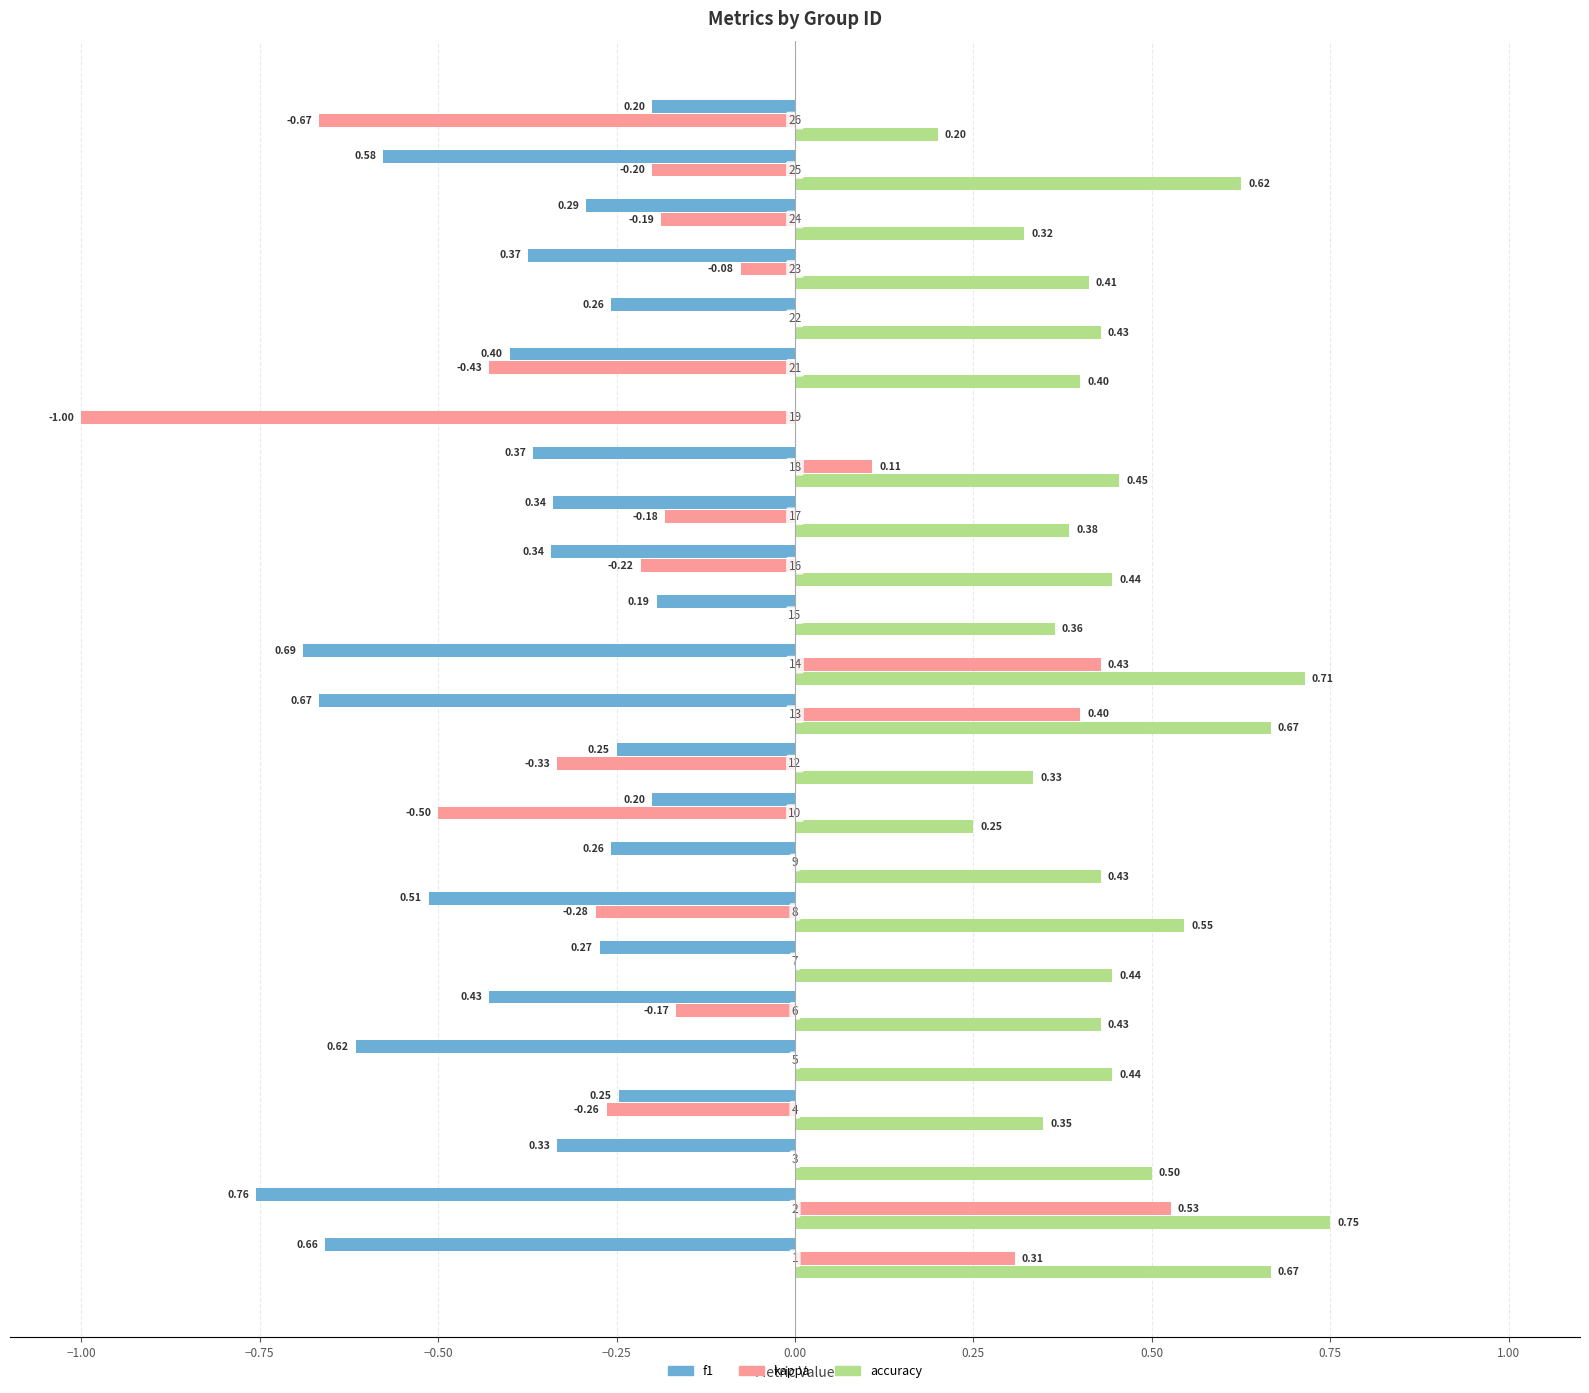

Reading left to right, what are all the values shown in this chart?

f1: 1=0.7	2=0.8	3=0.3	4=0.2	5=0.6	6=0.4	7=0.3	8=0.5	9=0.3	10=0.2	12=0.2	13=0.7	14=0.7	15=0.2	16=0.3	17=0.3	18=0.4	19=0.0	21=0.4	22=0.3	23=0.4	24=0.3	25=0.6	26=0.2
kappa: 1=0.3	2=0.5	3=0.0	4=-0.3	5=0.0	6=-0.2	7=0.0	8=-0.3	9=0.0	10=-0.5	12=-0.3	13=0.4	14=0.4	15=0.0	16=-0.2	17=-0.2	18=0.1	19=-1.0	21=-0.4	22=0.0	23=-0.1	24=-0.2	25=-0.2	26=-0.7
accuracy: 1=0.7	2=0.8	3=0.5	4=0.3	5=0.4	6=0.4	7=0.4	8=0.5	9=0.4	10=0.2	12=0.3	13=0.7	14=0.7	15=0.4	16=0.4	17=0.4	18=0.5	19=0.0	21=0.4	22=0.4	23=0.4	24=0.3	25=0.6	26=0.2